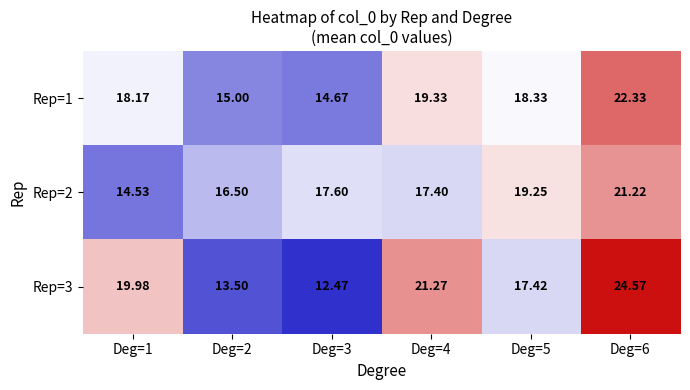

Is the value of Rep=2 at Deg=3 greater than the value of Rep=1 at Deg=5?

No